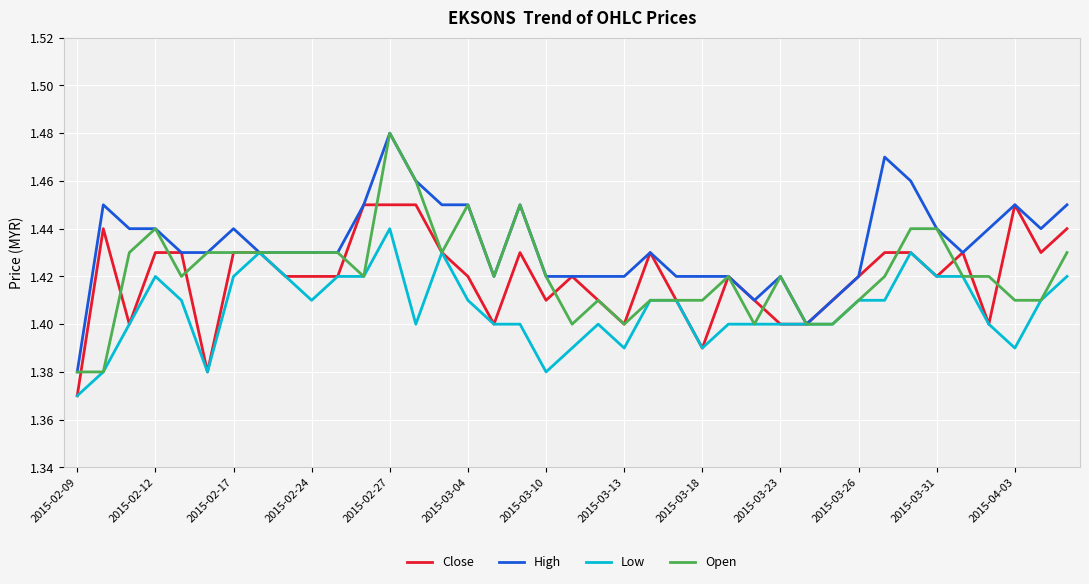

Which series has the largest total across all categories?

High